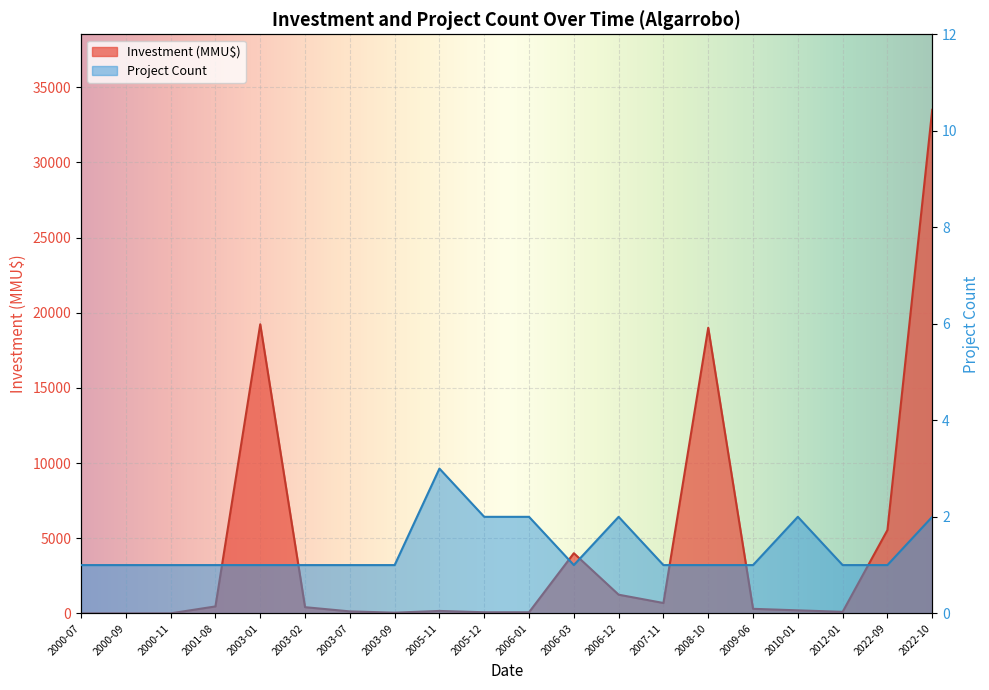

Between 2010-01 and 2022-10, which series saw the biggest shift?

Investment (MMU$)